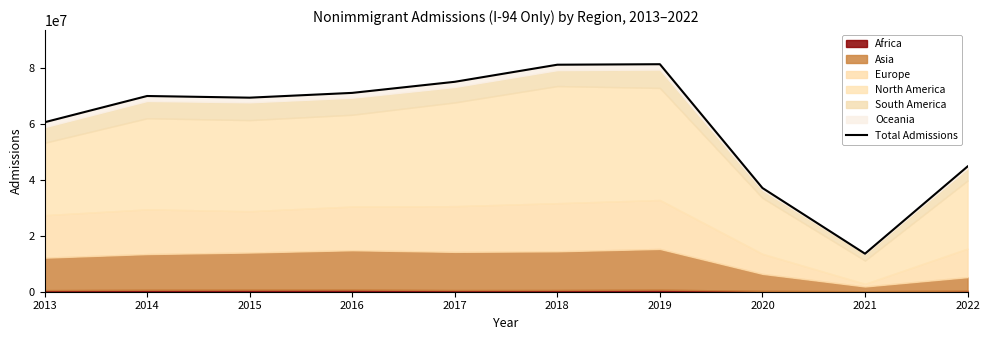

Reading left to right, transcribe all the data shown in this chart.

60594442	69982803	69387407	71096375	75061774	81171450	81350787	37088694	13600587	44788356